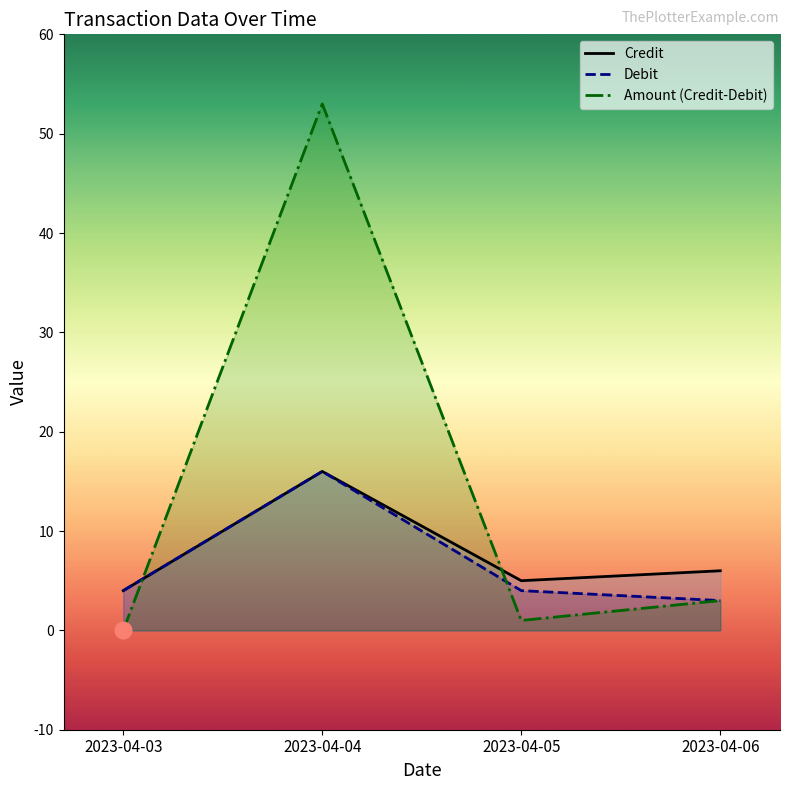

What is the difference between the second highest and minimum values in the Credit series?

2